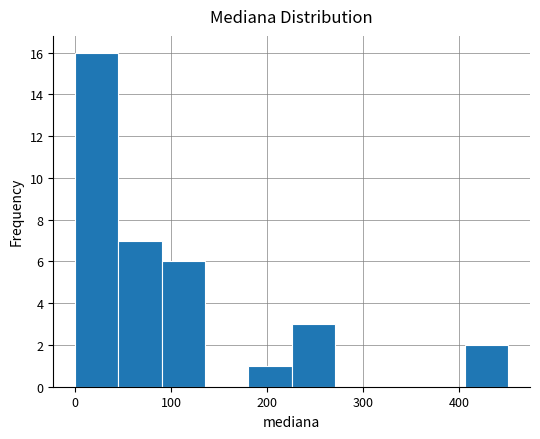

Which range on the x-axis has the tallest bar?

0 to 50